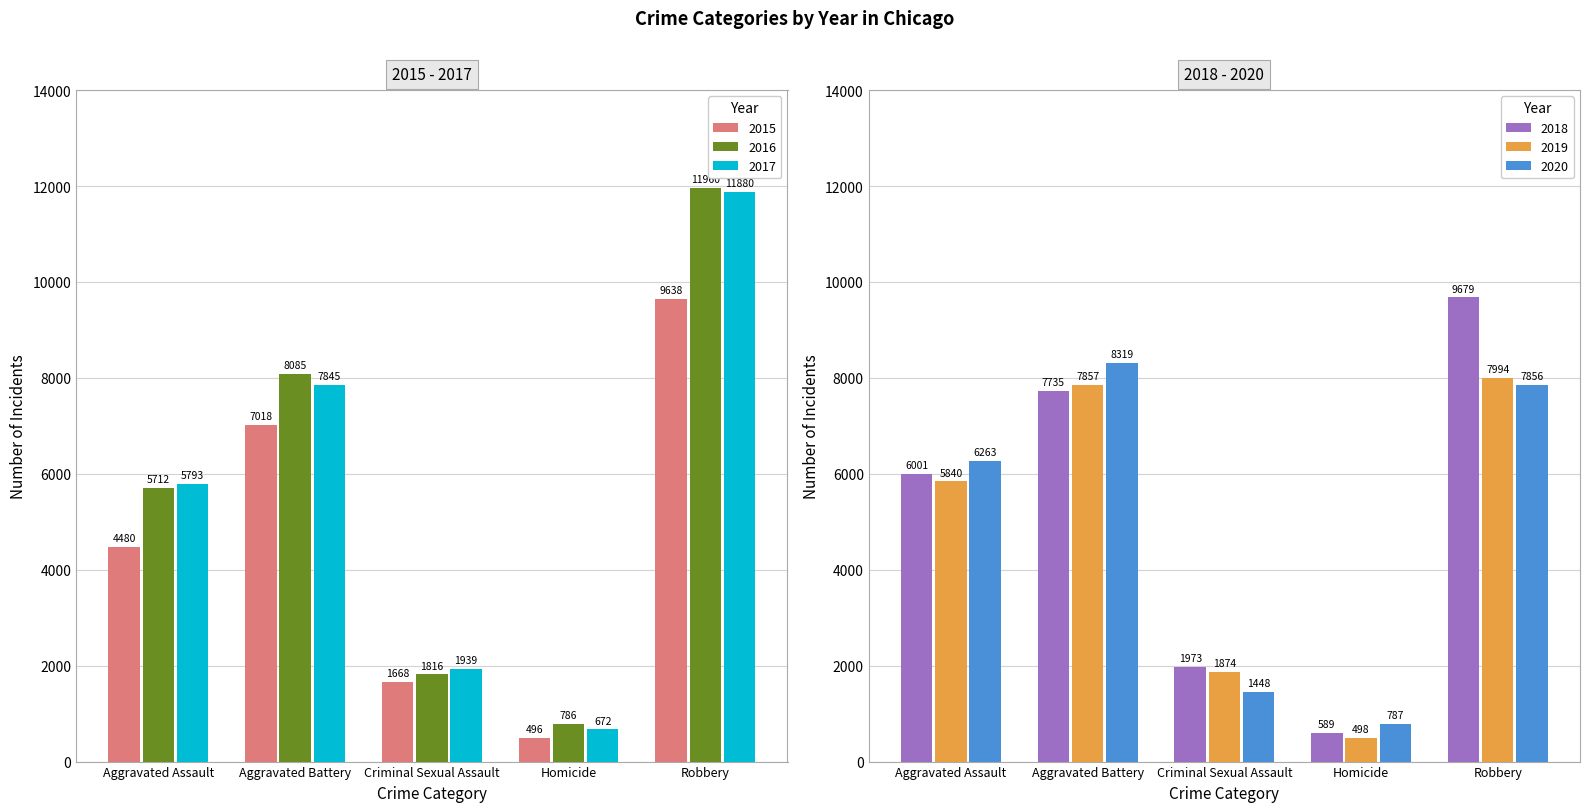

Are the bars grouped side by side (vs. stacked)?

Yes